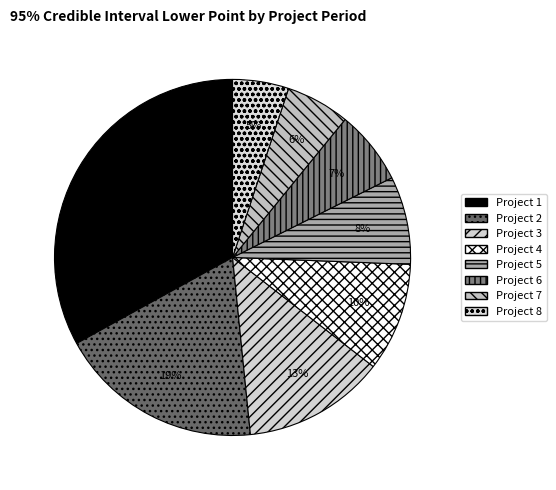

Is the sum of Project 5 and Project 6 greater than half?

No